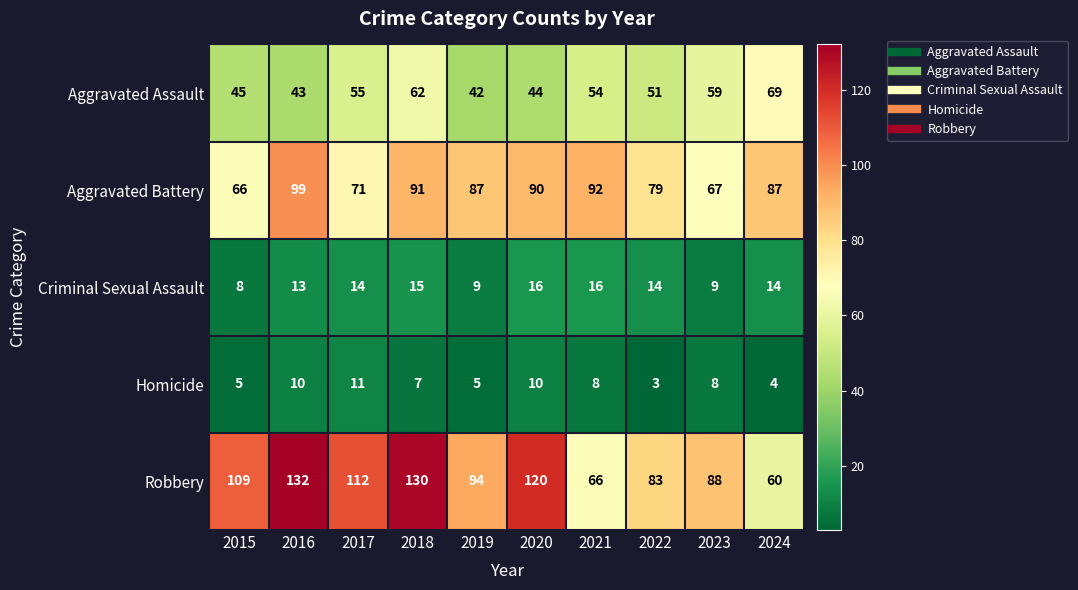

Between 2016 and 2022, which series saw the biggest shift?

Robbery